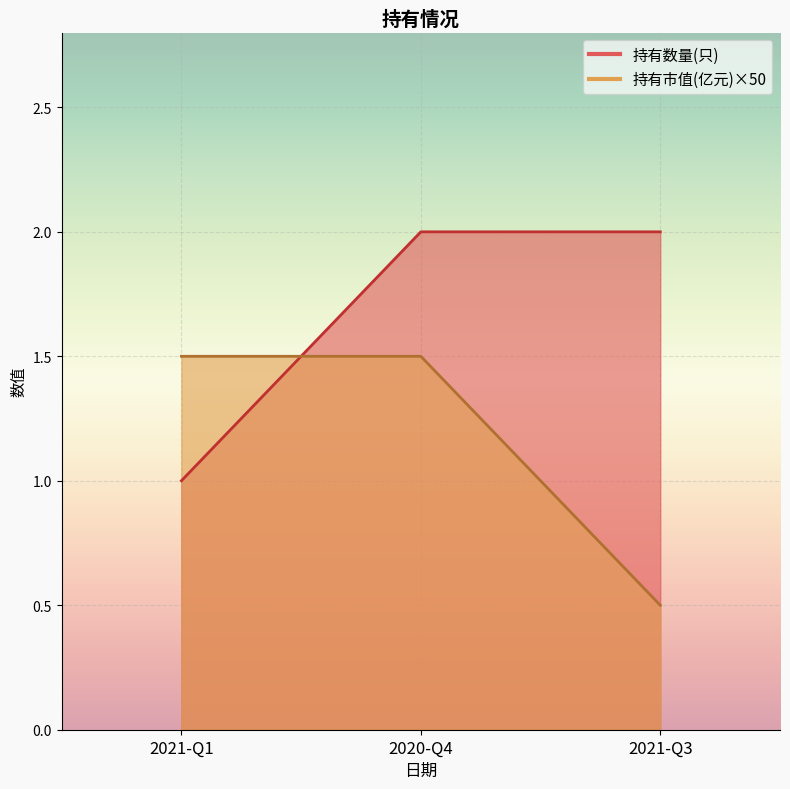

What is the maximum value shown in the chart?

2.0